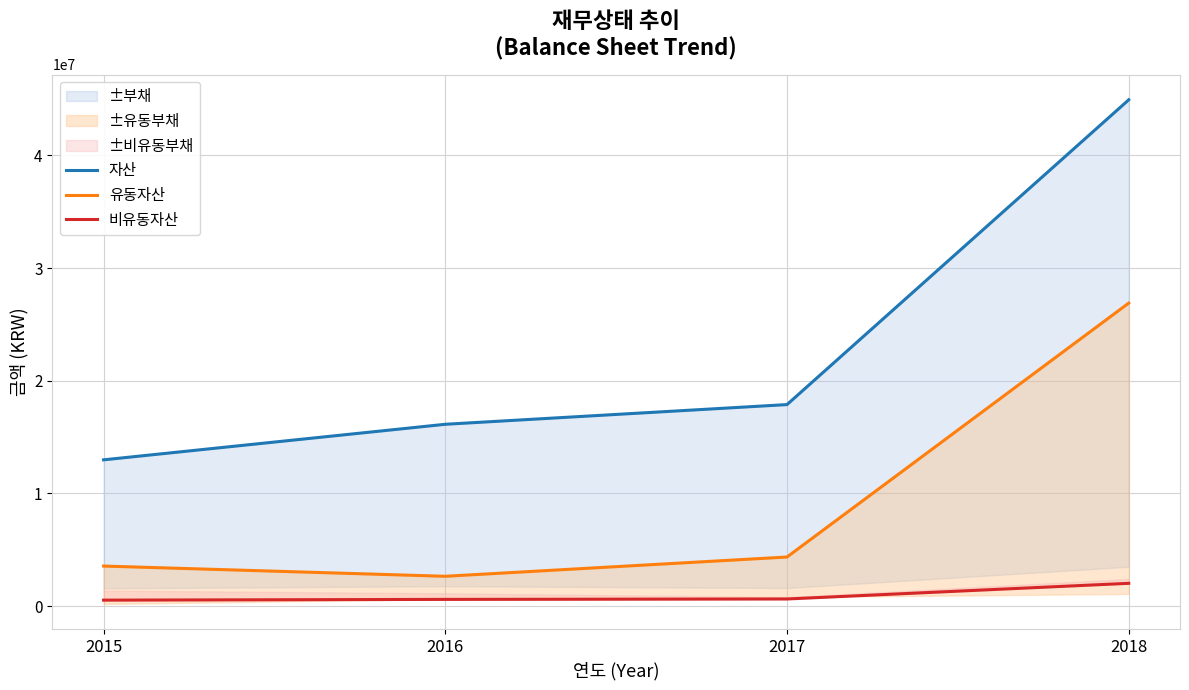

How many lines are shown in the chart?

3